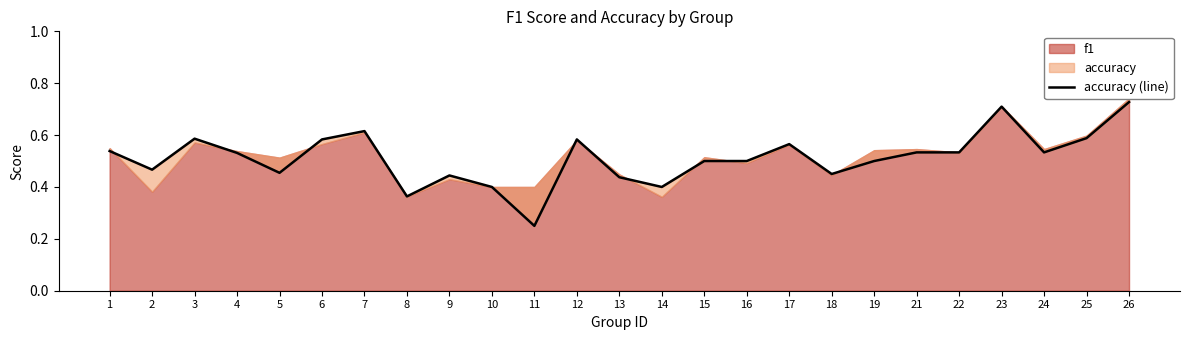

True or false: the data shows 0.2 at 3.

False